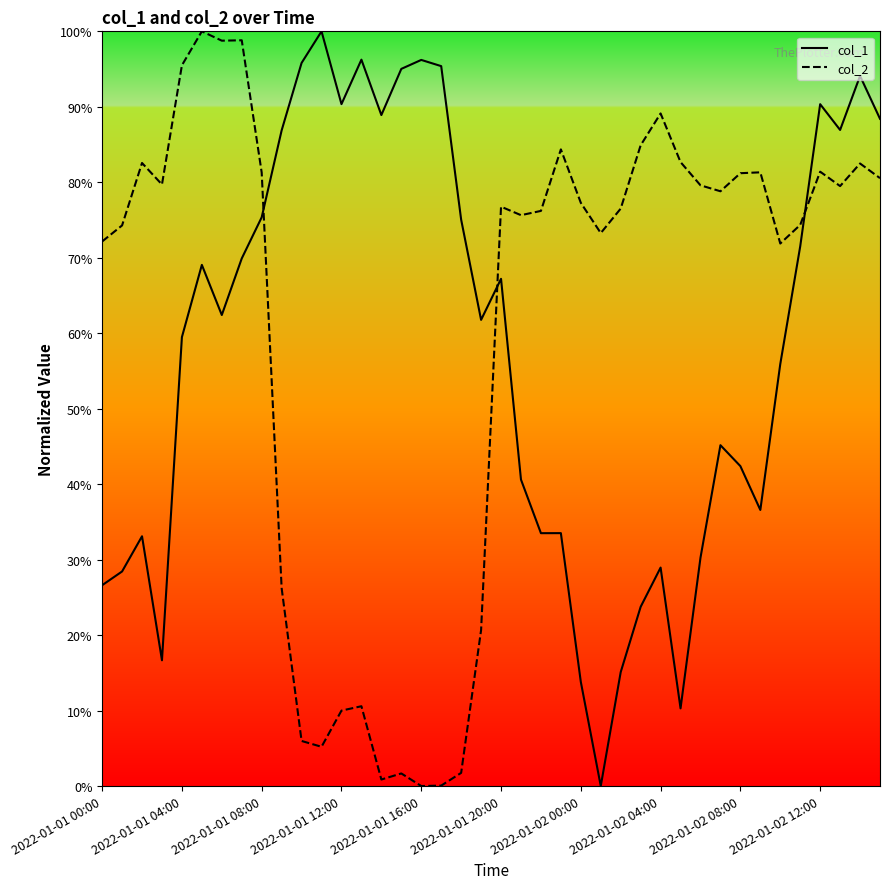

Which series has the largest range (max minus min)?

col_1